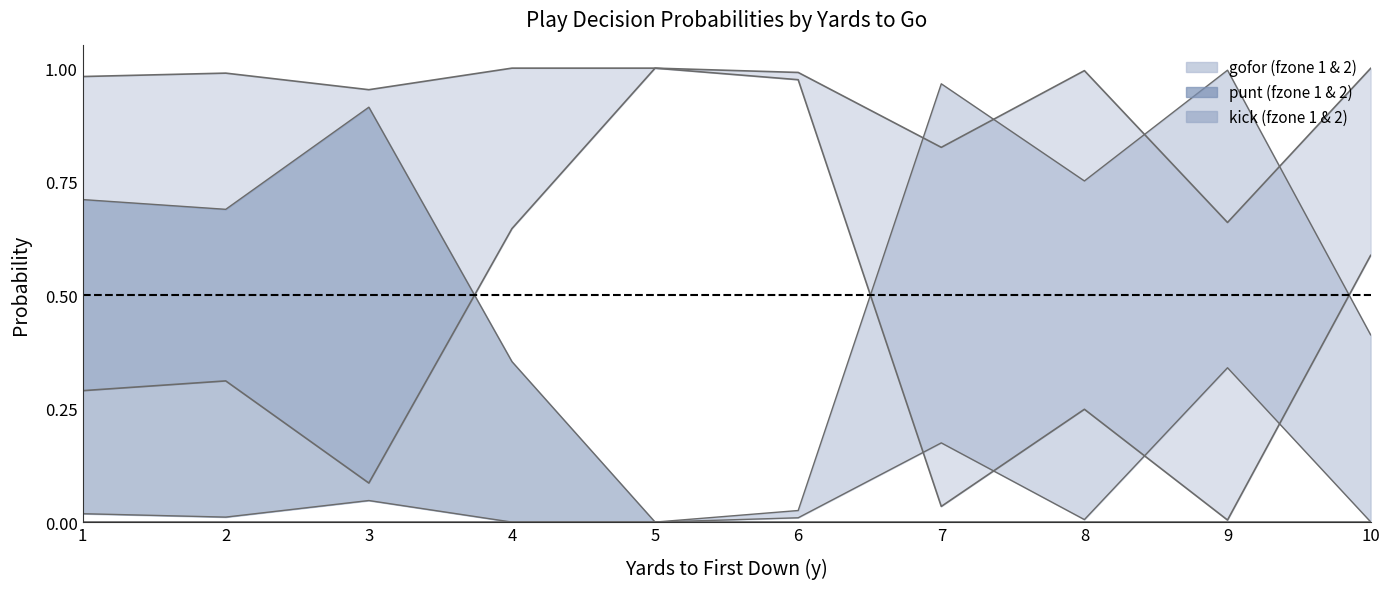

True or false: punt and gofor intersect in this chart.

False